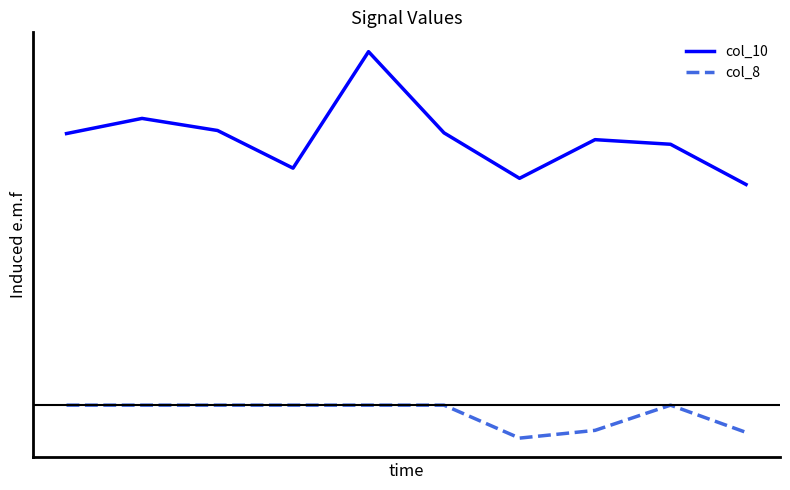

What are all the series names shown in the legend?

col_10, col_8